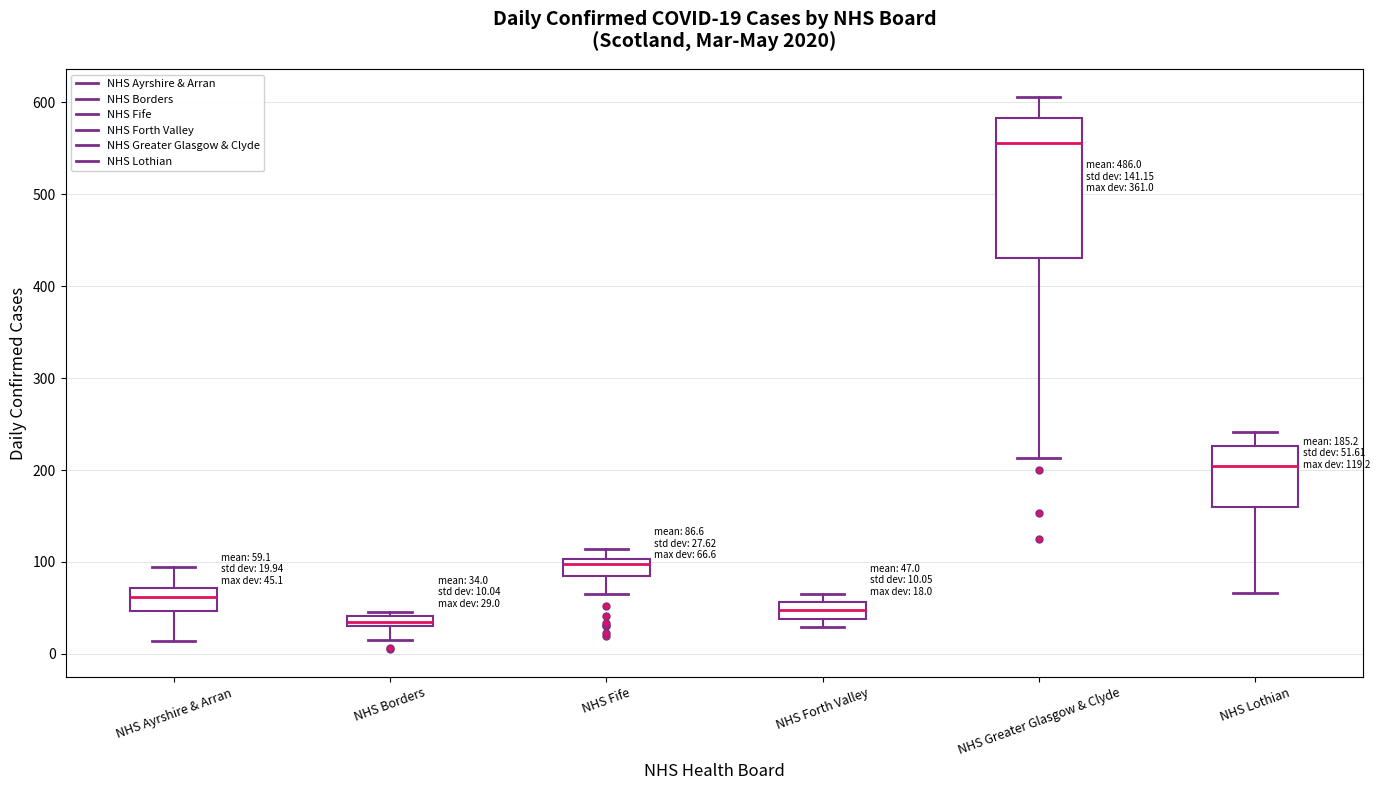

Which box's median line is the highest?

NHS Greater Glasgow & Clyde